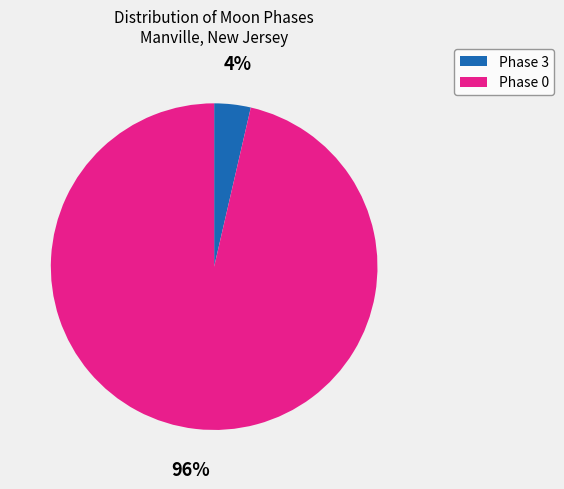

How many segments does this pie chart have?

2